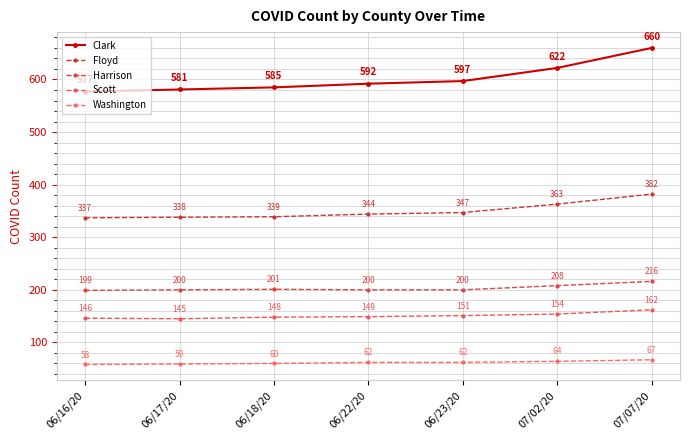

What is the label of the 6th point from the left?

07/02/20